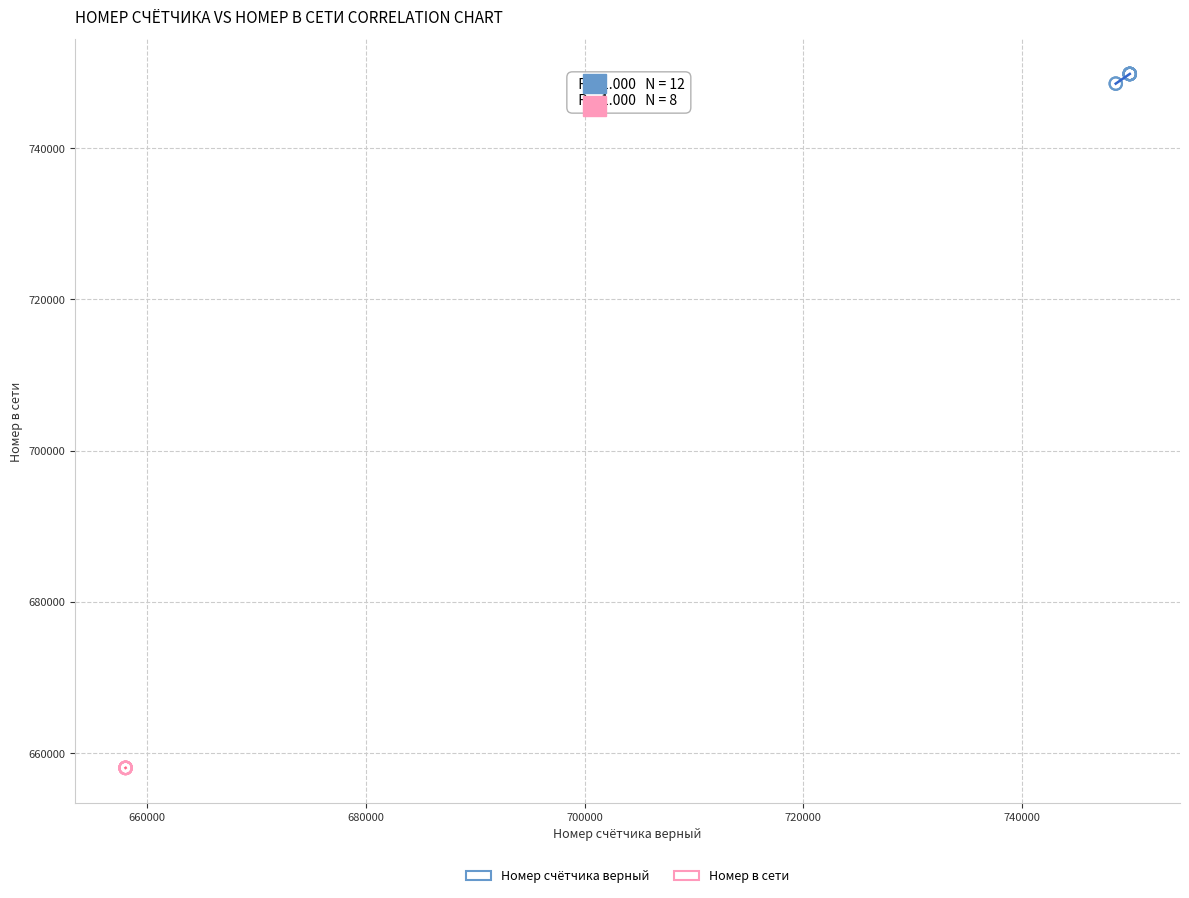

Which series has the largest Y range (max minus min)?

Номер счётчика верный